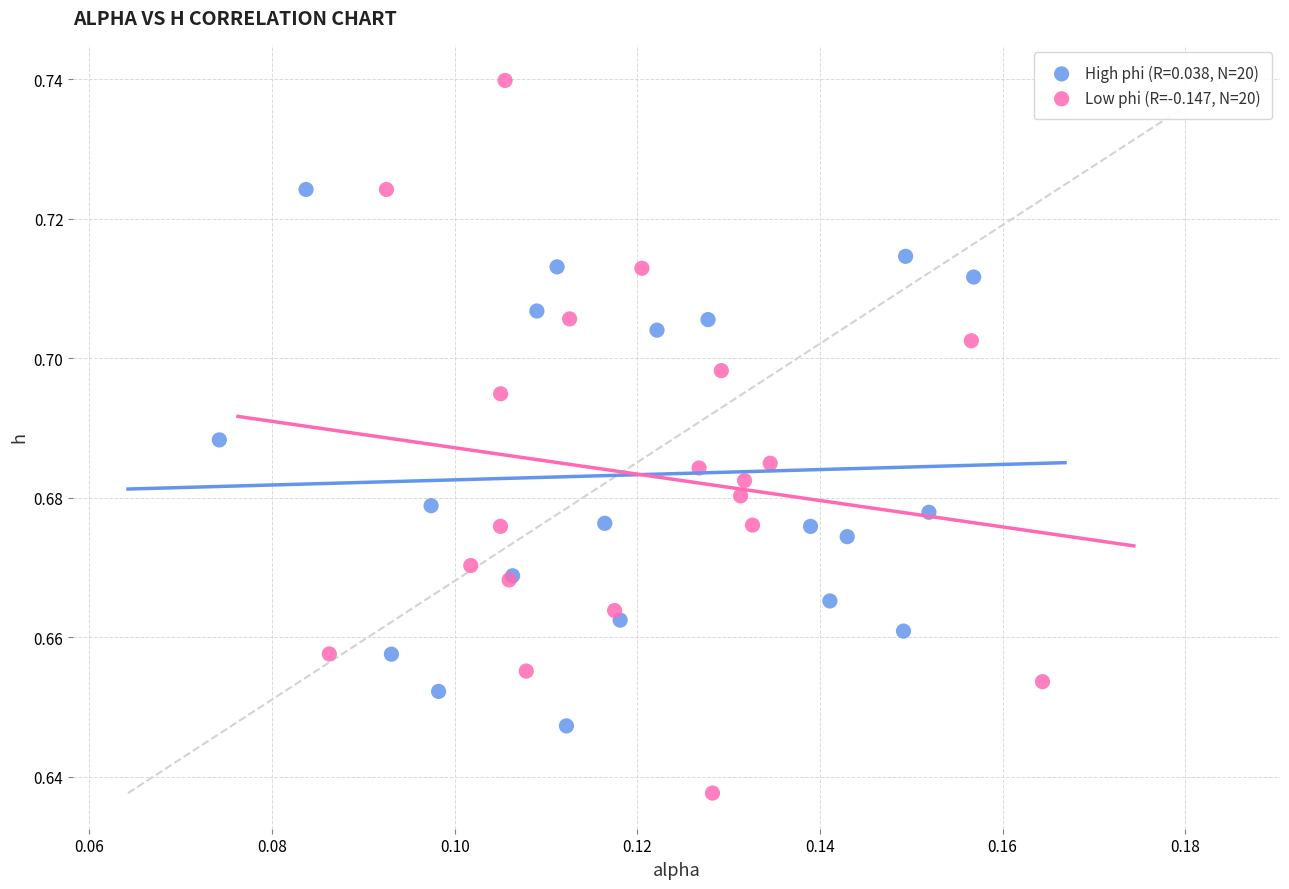

Which series has the widest spread of Y values?

Low phi (R=-0.147, N=20)